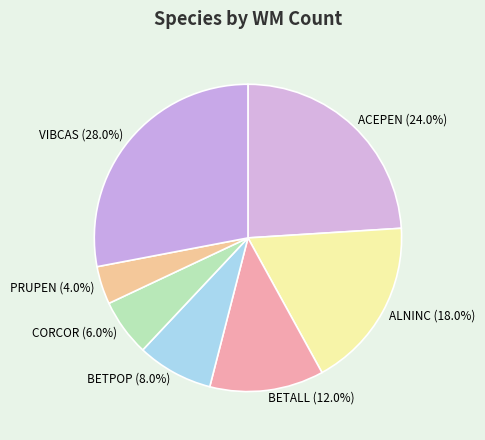

Rank the categories by value from highest to lowest.

VIBCAS, ACEPEN, ALNINC, BETALL, BETPOP, CORCOR, PRUPEN